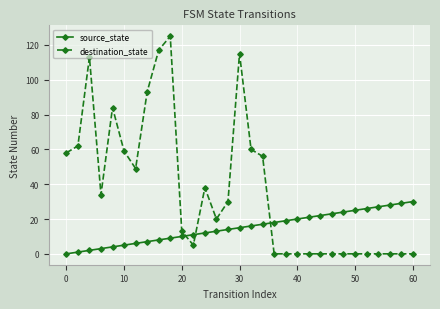

Does the chart have visible grid lines?

Yes